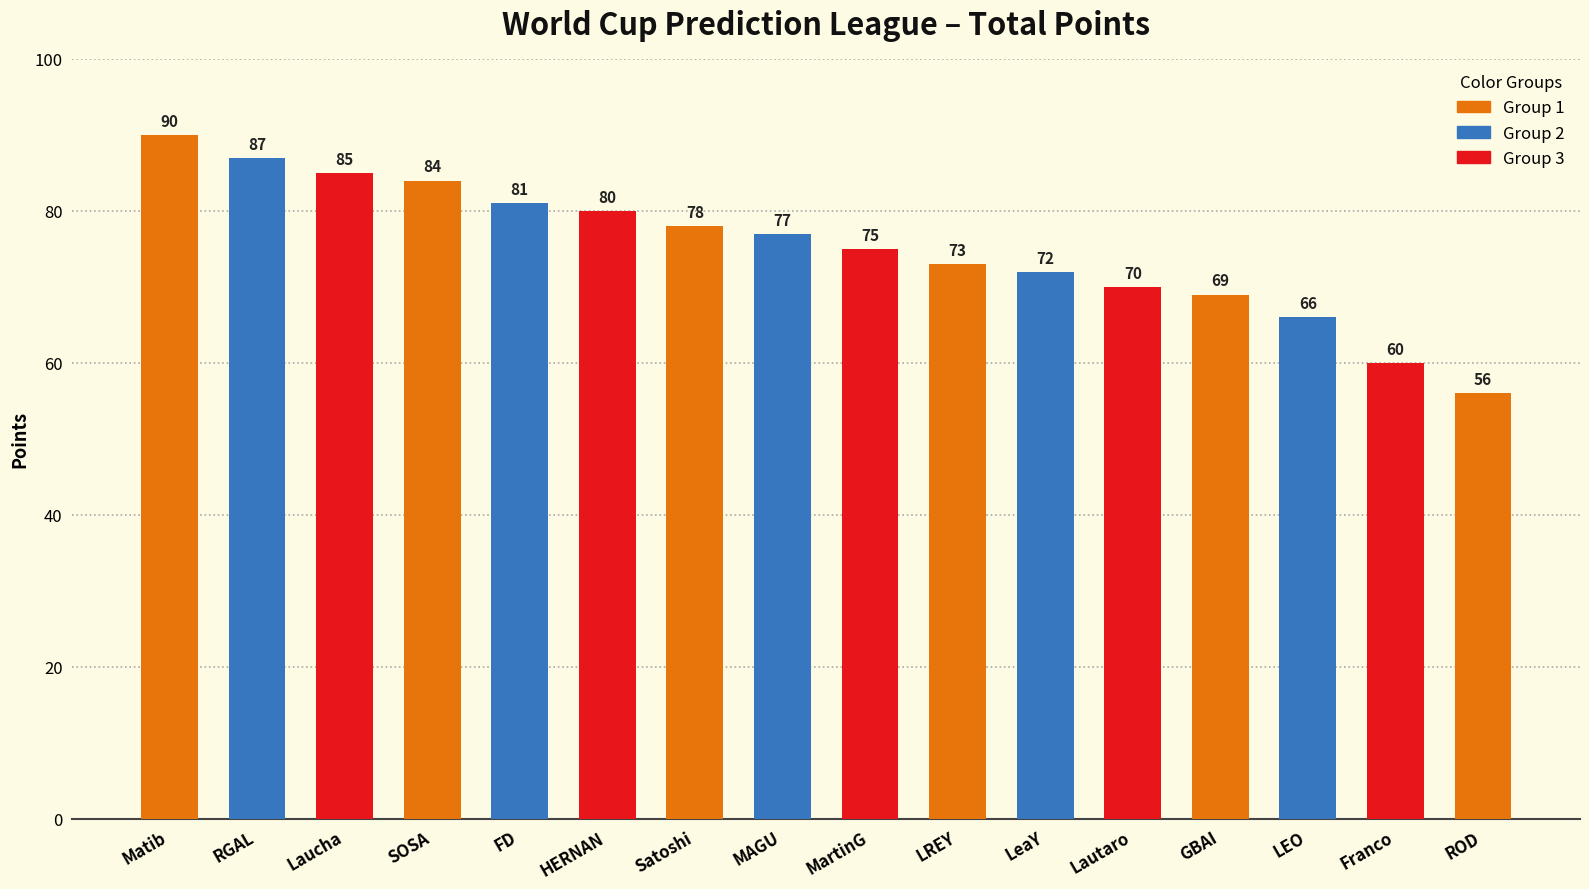

Reading left to right, what are all the values shown in this chart?

90	87	85	84	81	80	78	77	75	73	72	70	69	66	60	56